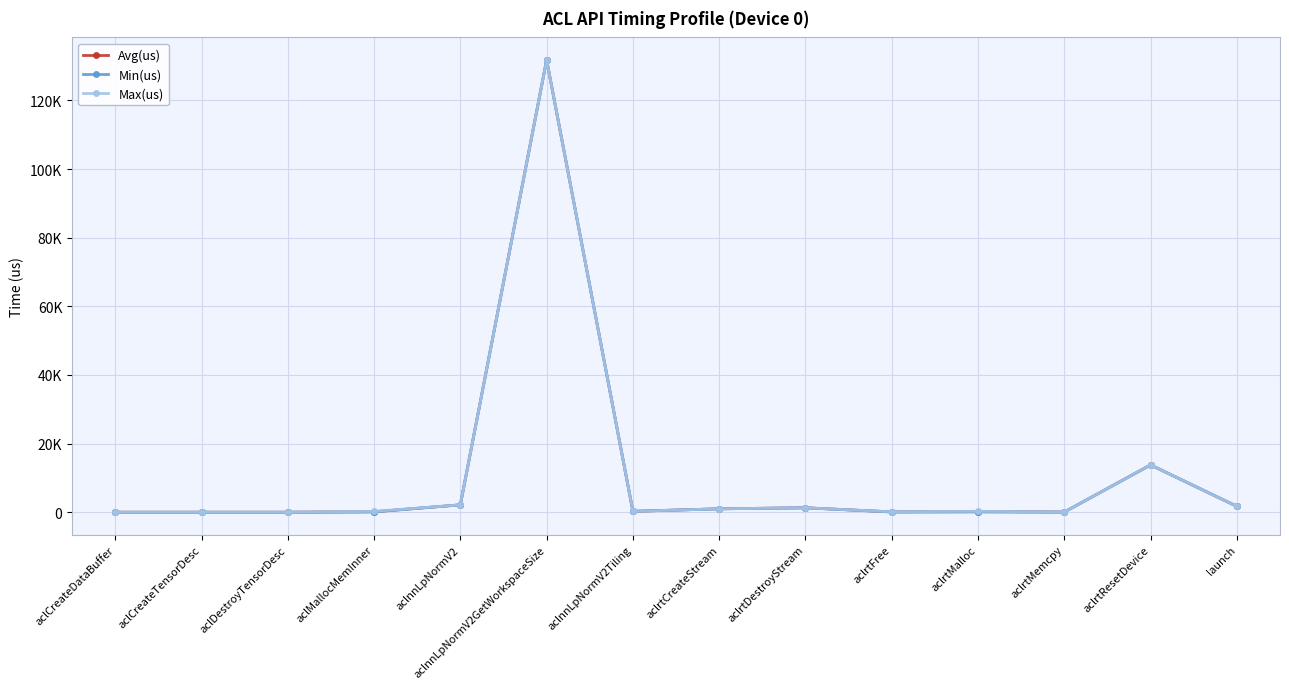

True or false: Avg(us) has more than 2 interior local peaks.

True